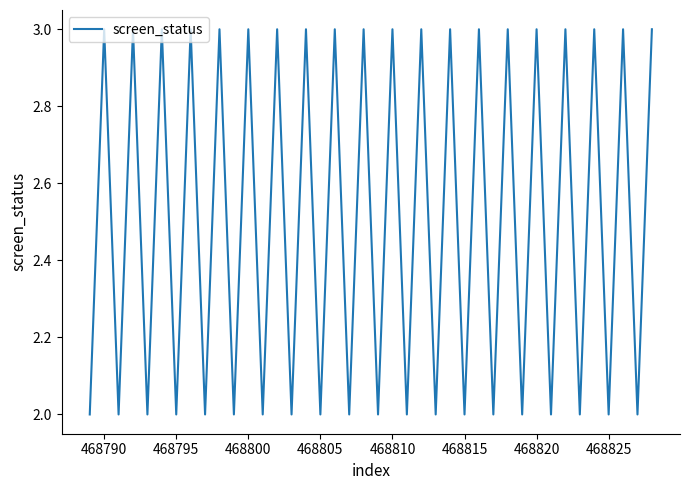

How many values are below 3?

20